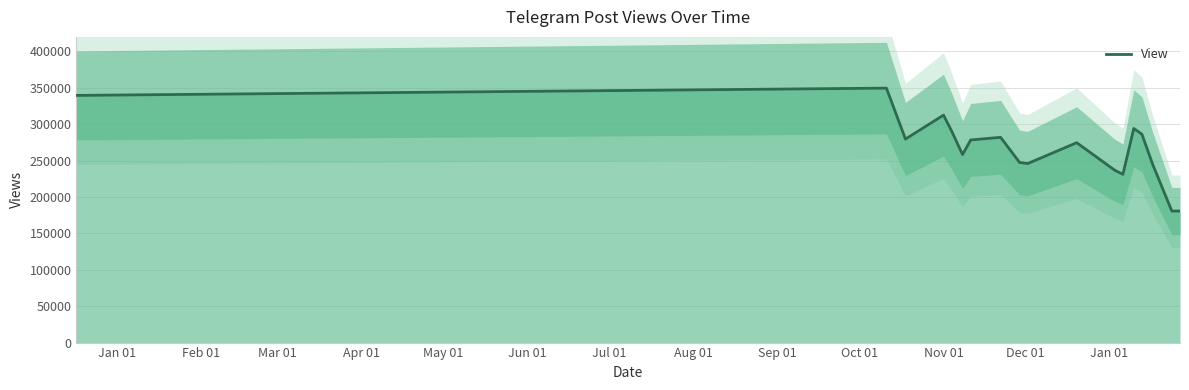

What is the lowest value of the View series?

180700